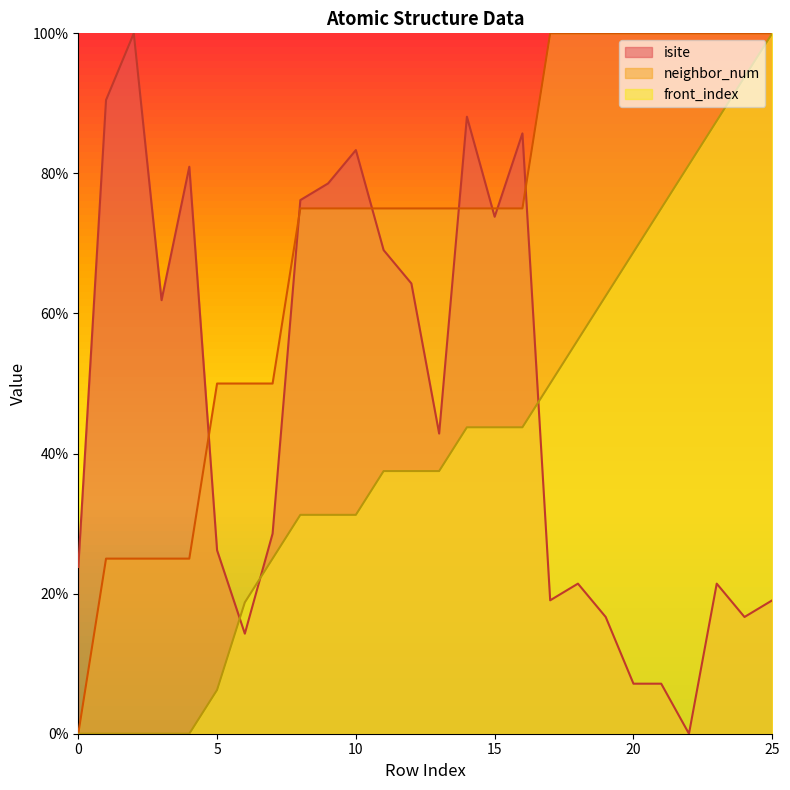

List the series in order of their peak value, lowest first.

isite, neighbor_num, front_index